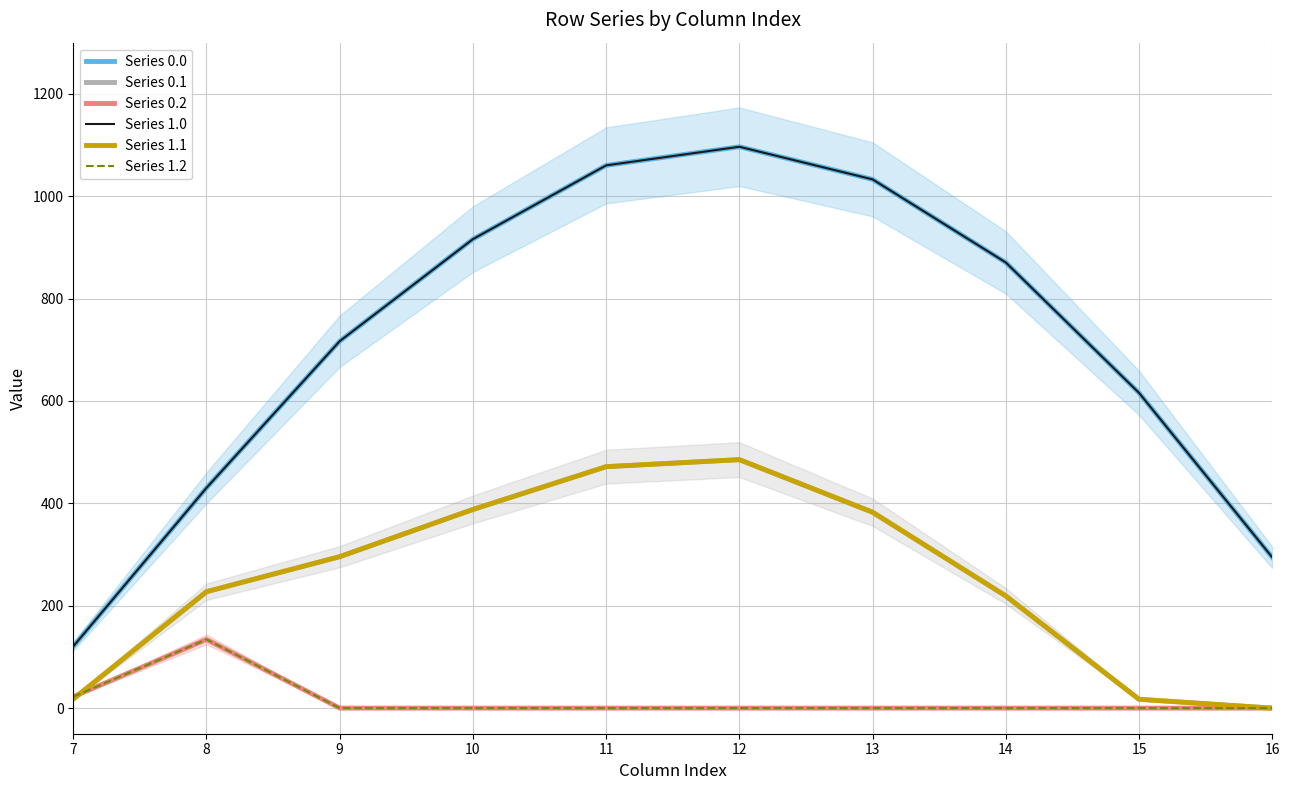

At which category does the chart reach its minimum across all series?

16